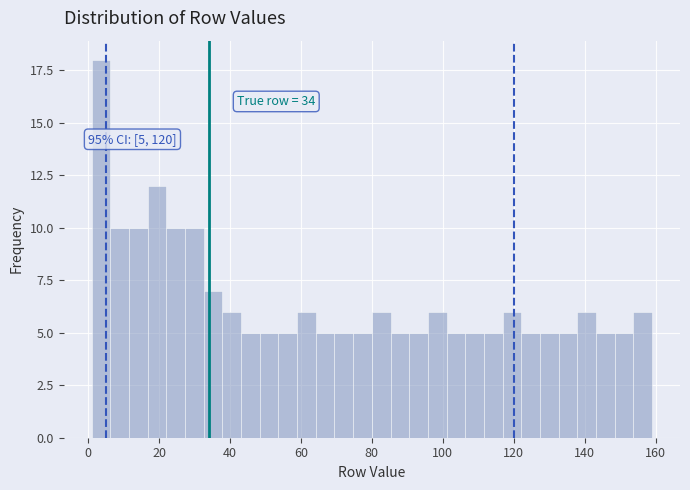

Read against the x-axis, roughly where is the centre of the tallest bar?

4